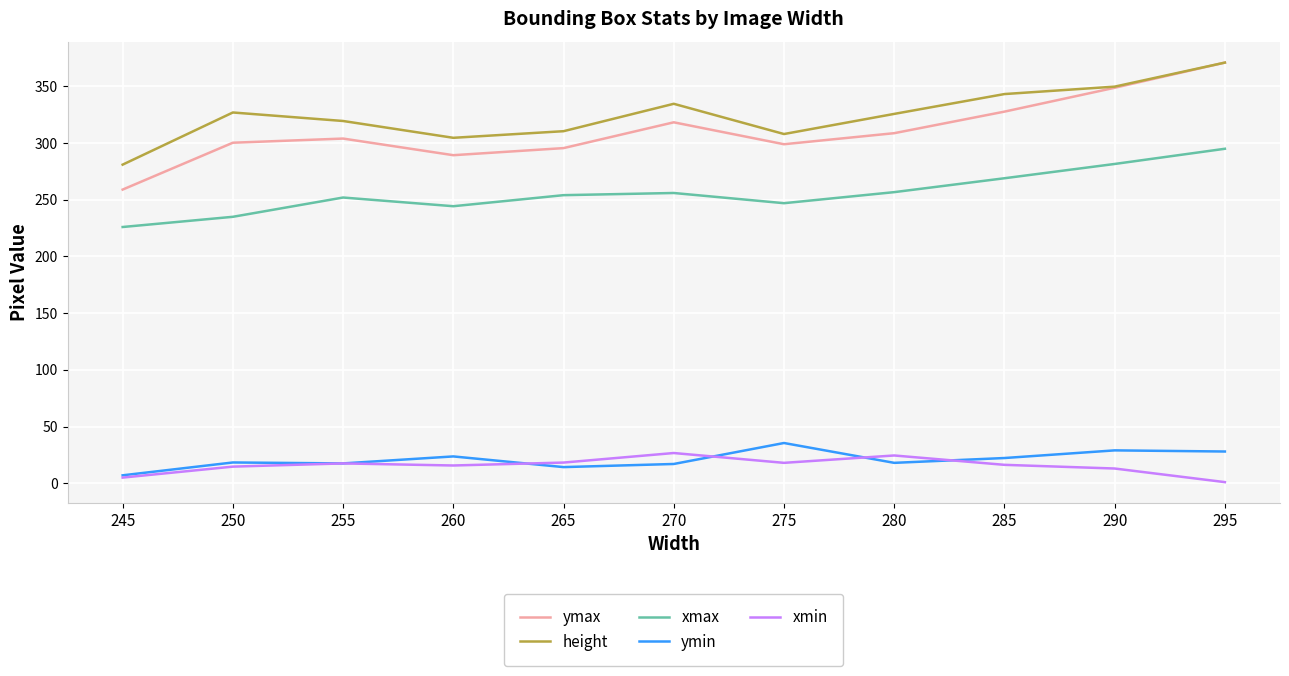

Between 275 and 290, which series saw the biggest shift?

ymax